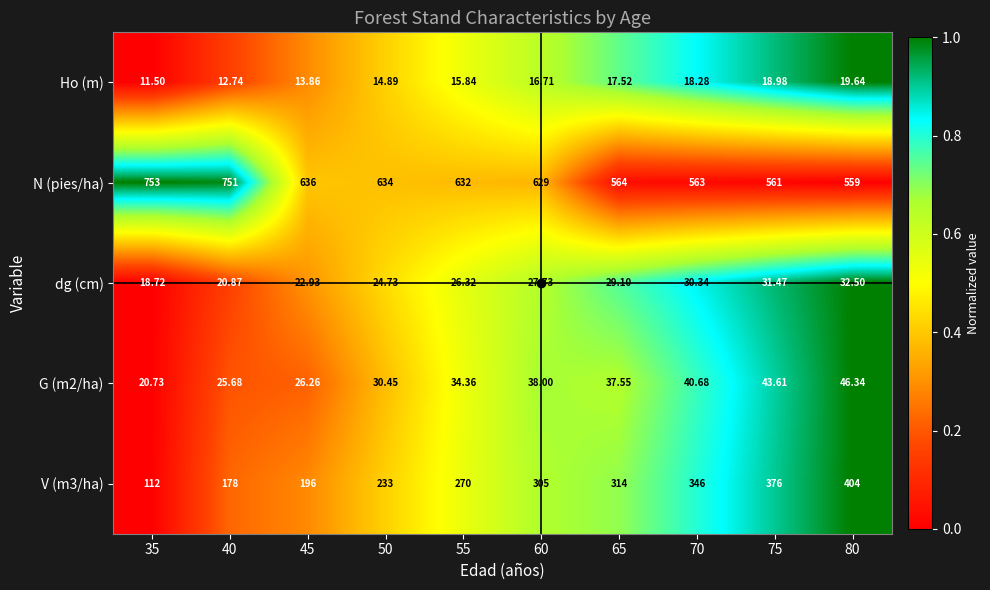

Between 40 and 55, which series saw the biggest shift?

N (pies/ha)